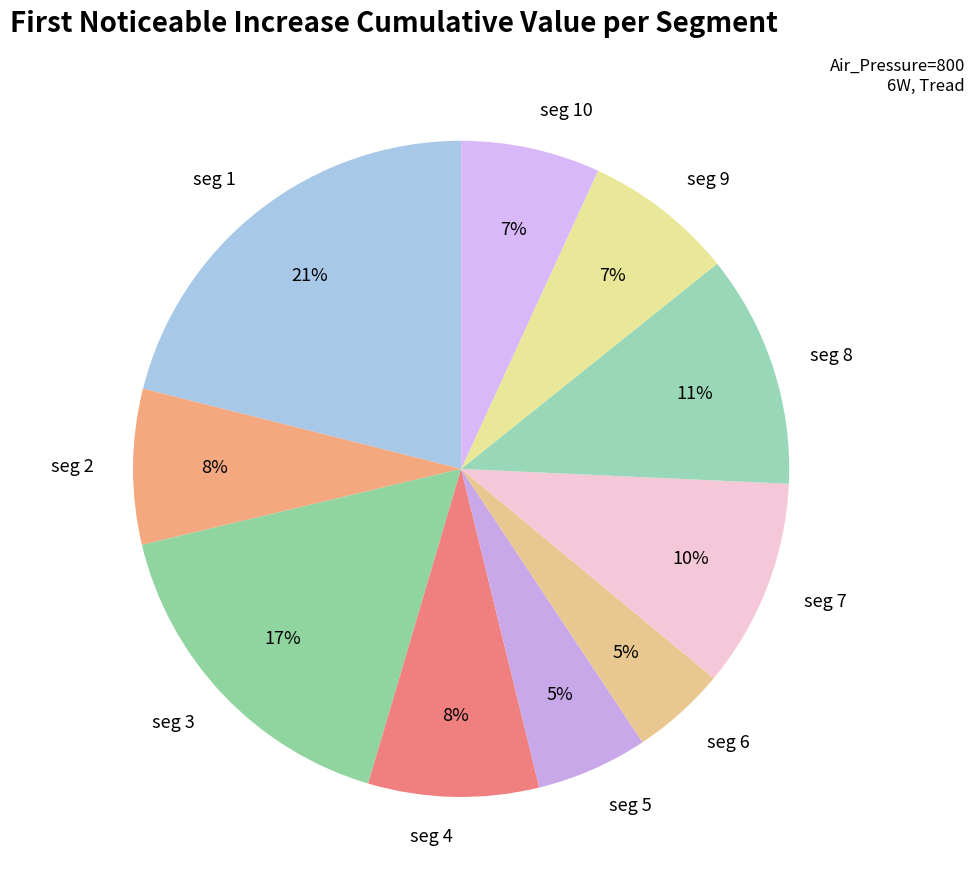

Does any single category account for the majority?

No